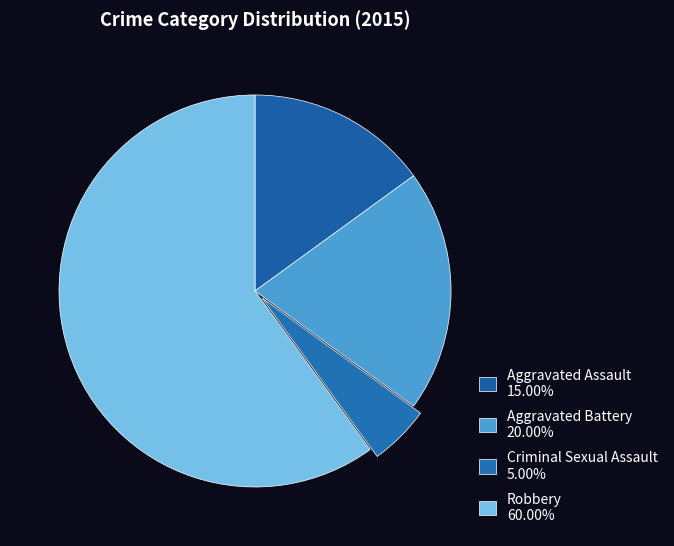

Count the number of slices in the pie.

4